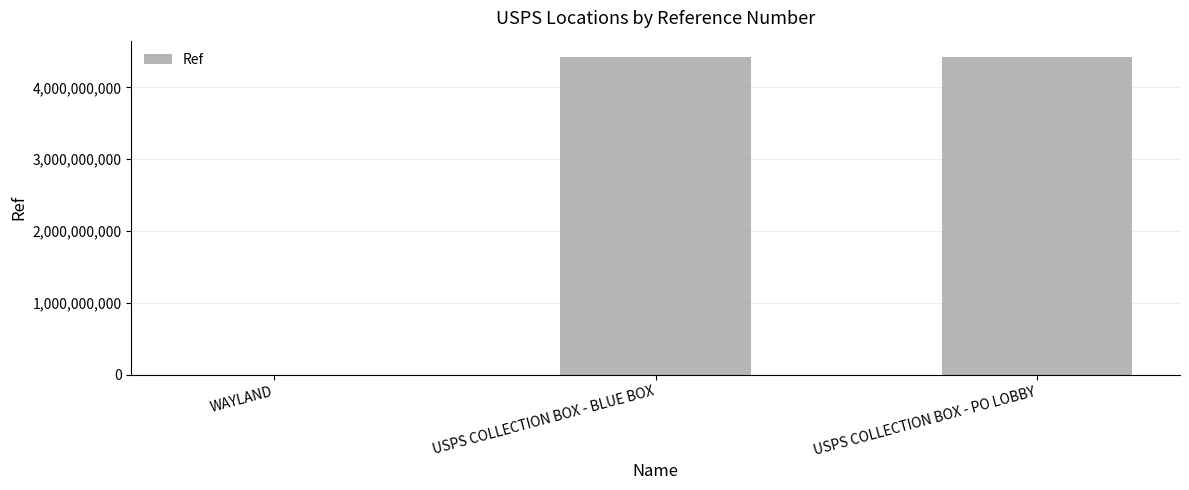

The chart shows a value of 4428500001 at USPS COLLECTION BOX - BLUE BOX. True or false?

True